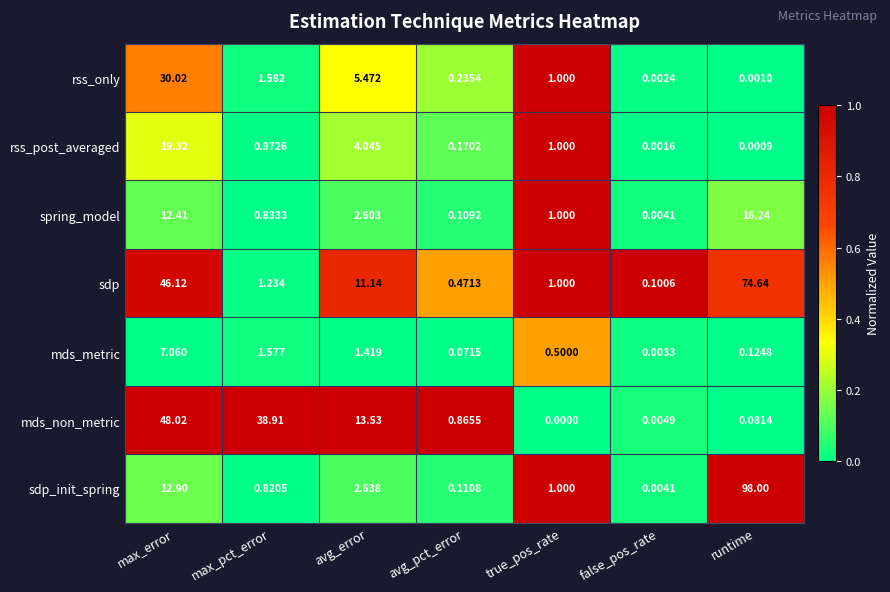

At how many categories does at least one series exceed 0?

7